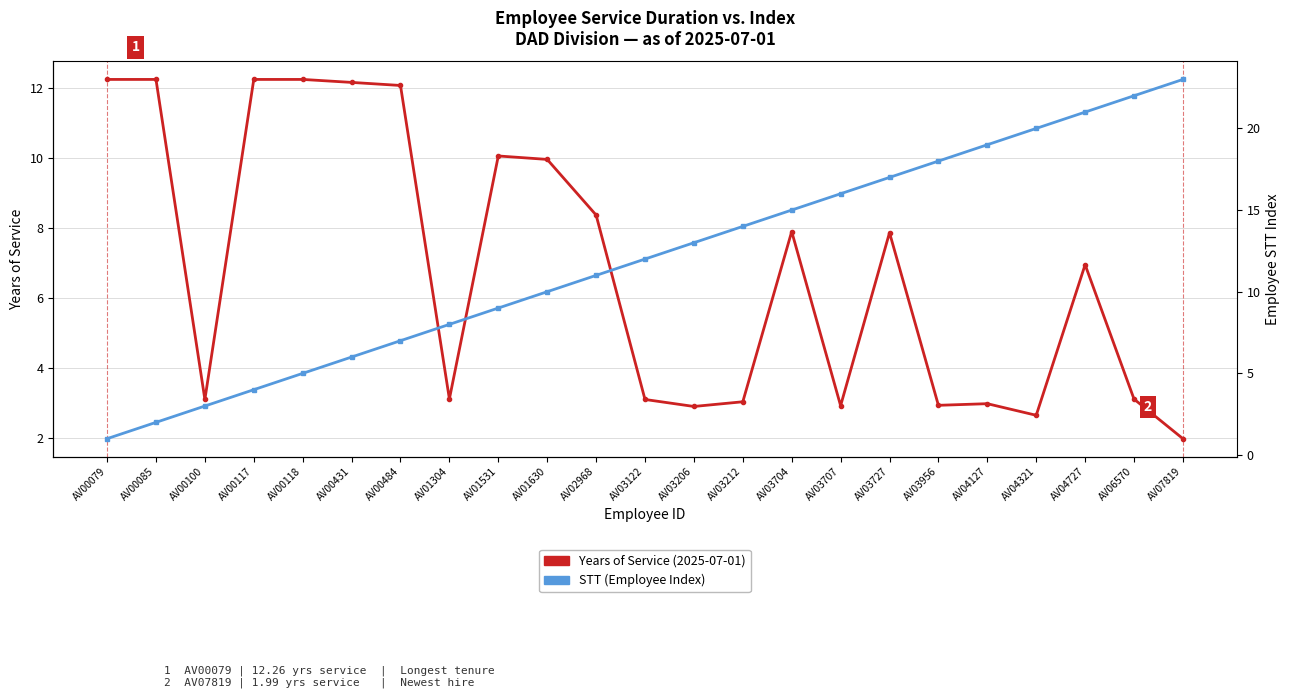

At which category does Years of Service (2025-07-01) reach its first local peak?

AV01531